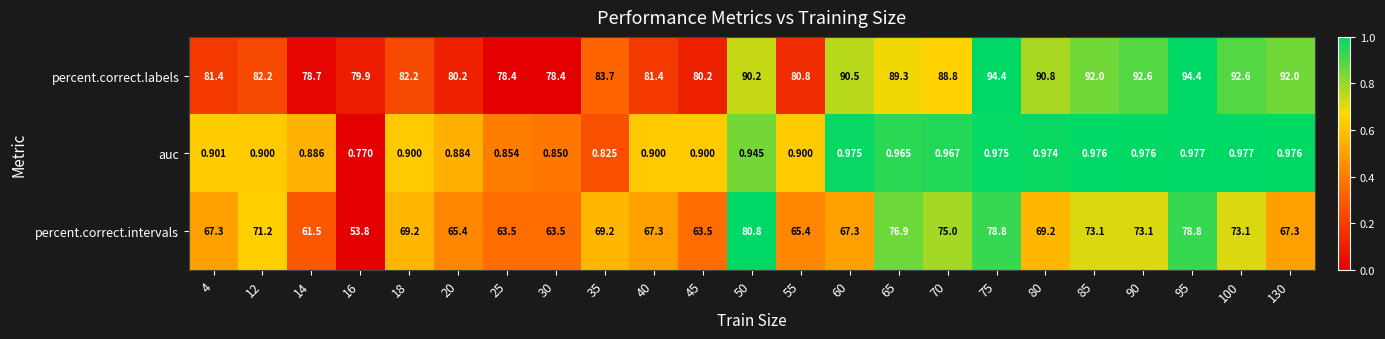

Rank the series at 40 from highest to lowest value.

percent.correct.labels, percent.correct.intervals, auc